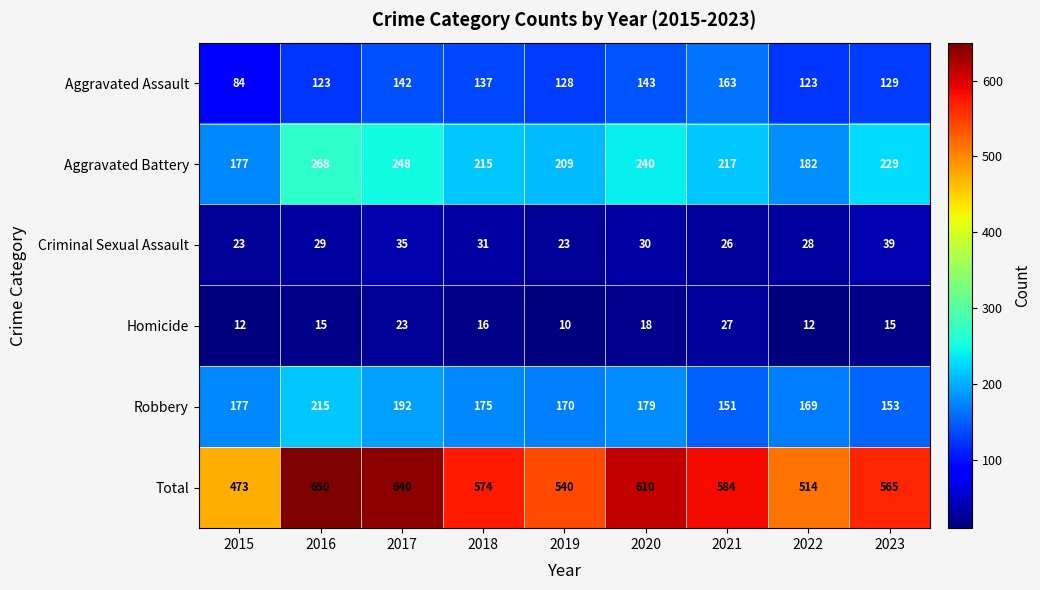

How many data points in Aggravated Battery are less than 217?

4